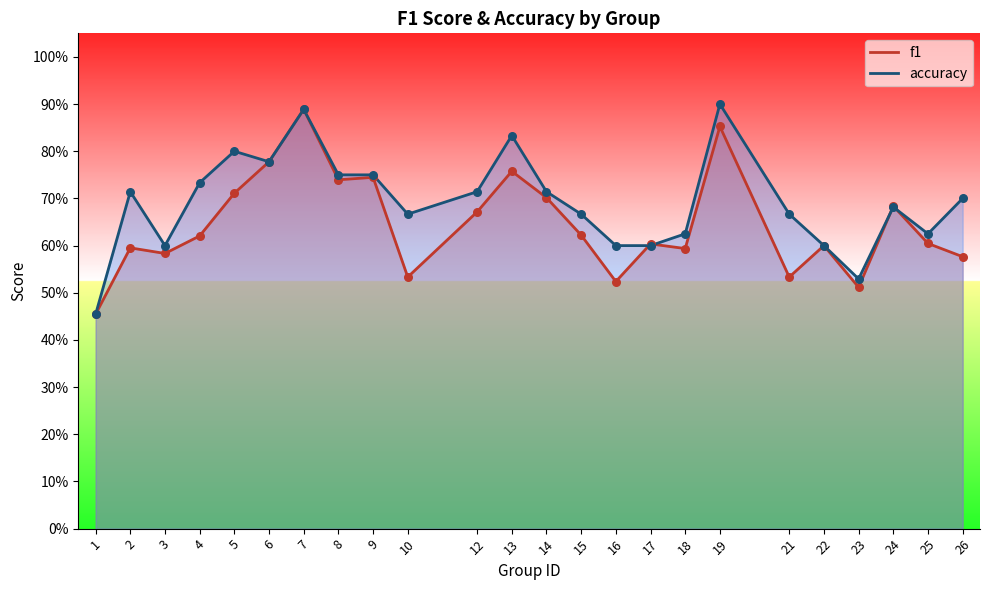

At which category is the sum across all series the highest?

7